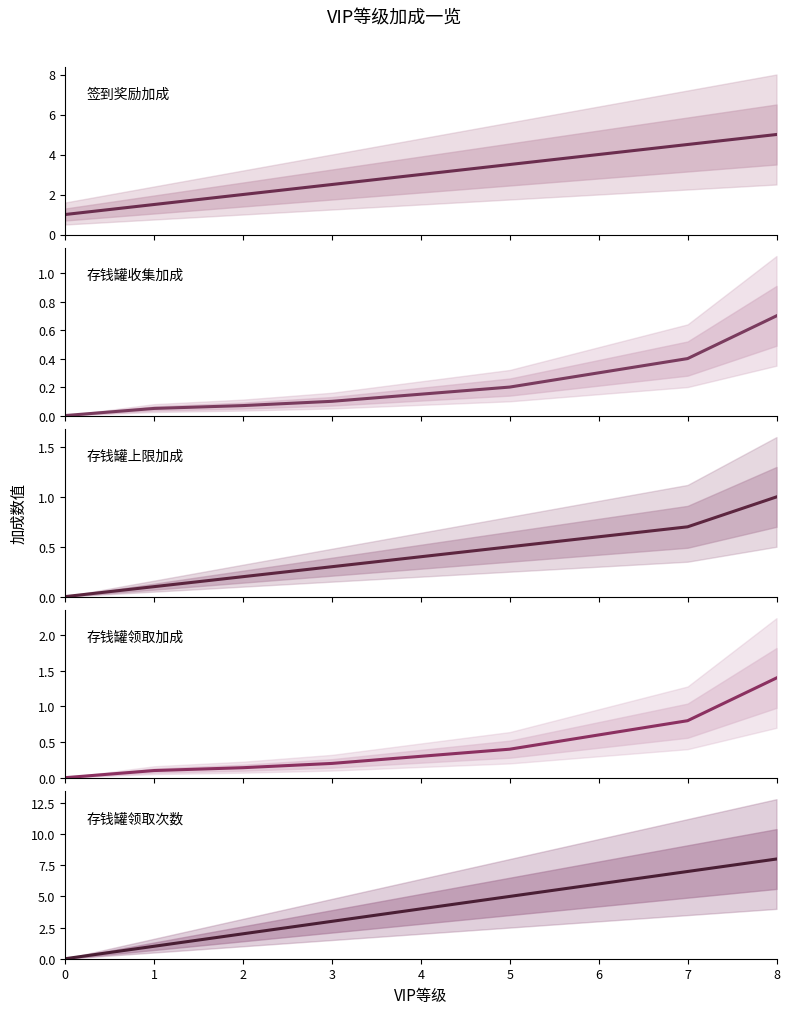

How many values in the 签到奖励加成 series are below 3?

4